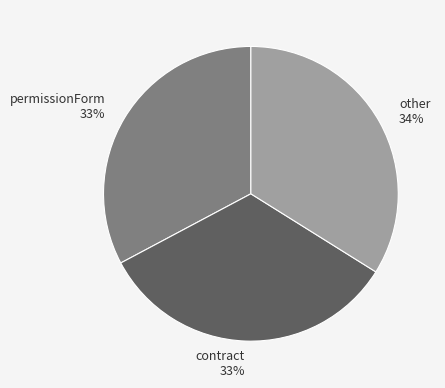

To the nearest percent, what portion does permissionForm represent?

33%